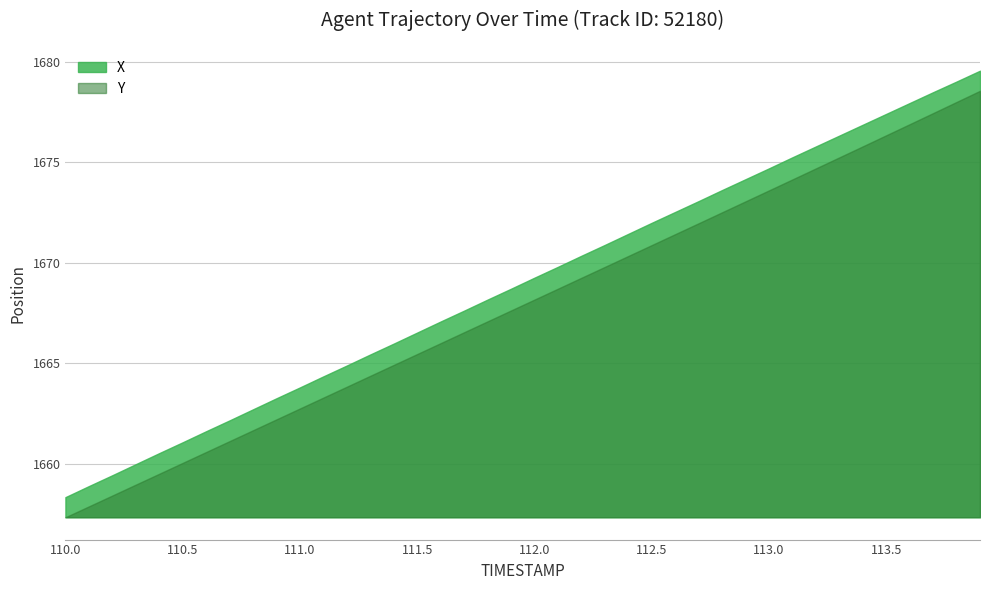

What value does the Y series have at 110.5?

1660.0